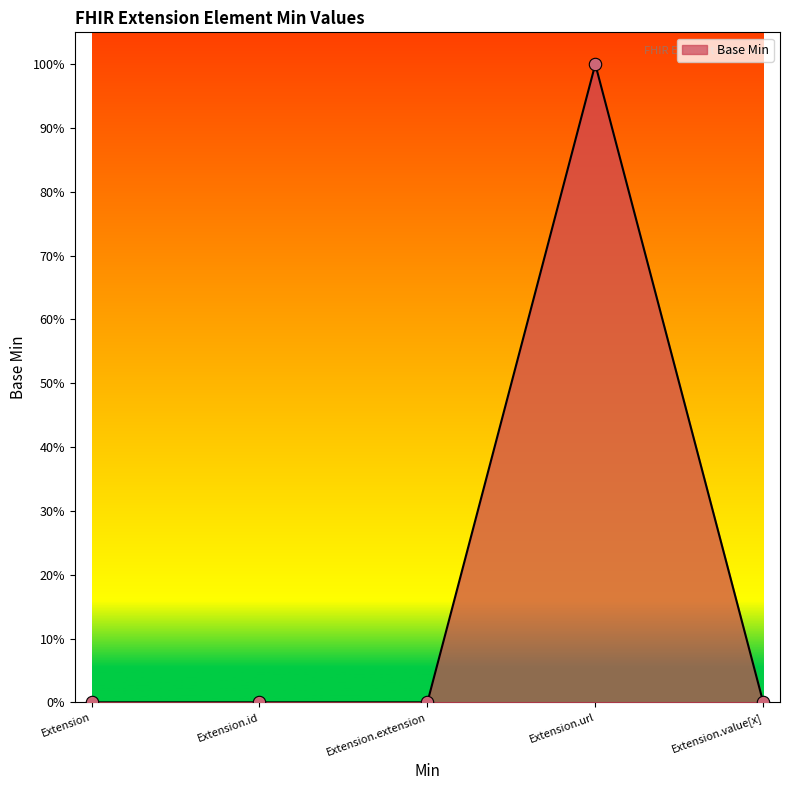

Between Extension.extension and Extension.id, which is larger?

Extension.extension